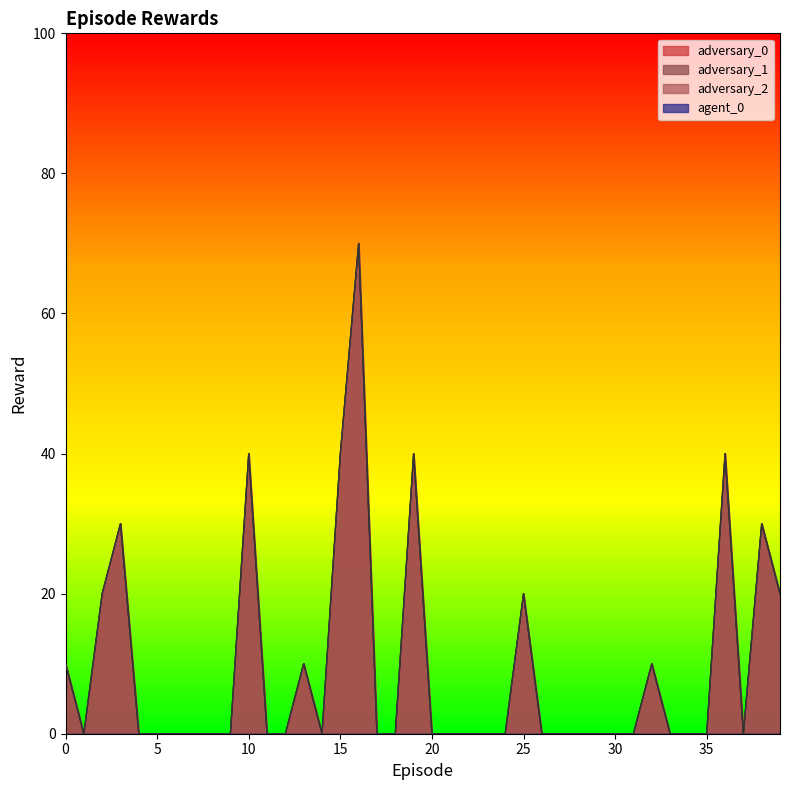

How many lines are shown in the chart?

4